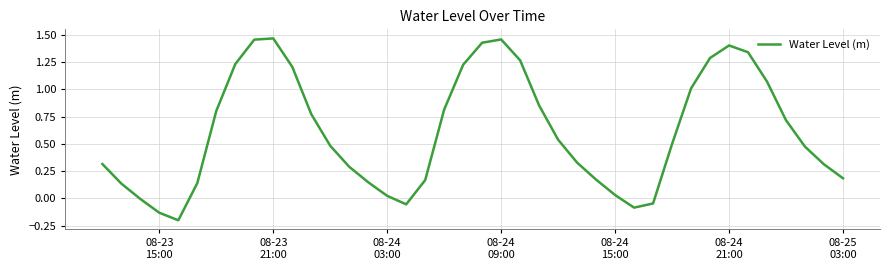

What is the difference between the maximum and minimum values?

1.7